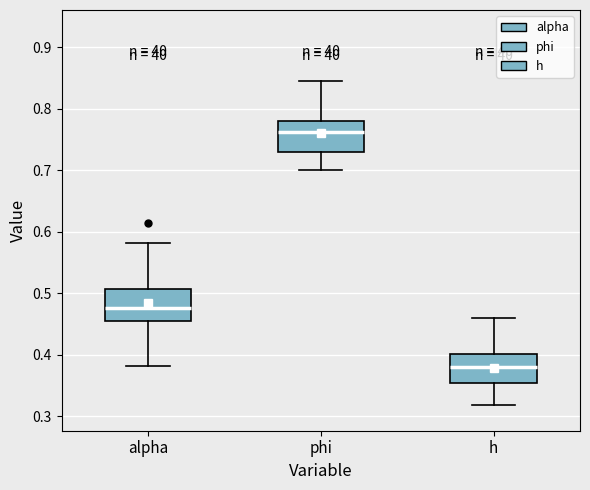

Where does the upper whisker of the box for phi end on the y-axis? The values are not printed on the chart, so give them approximately, as read against the axis.

0.84